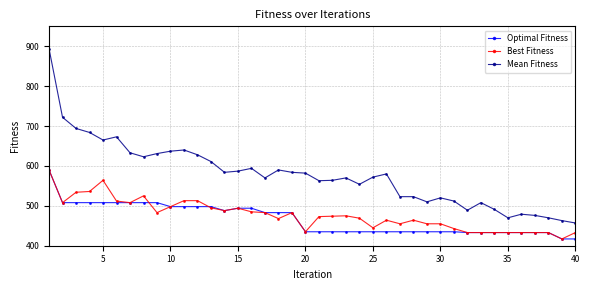

What are all the series names shown in the legend?

Optimal Fitness, Best Fitness, Mean Fitness